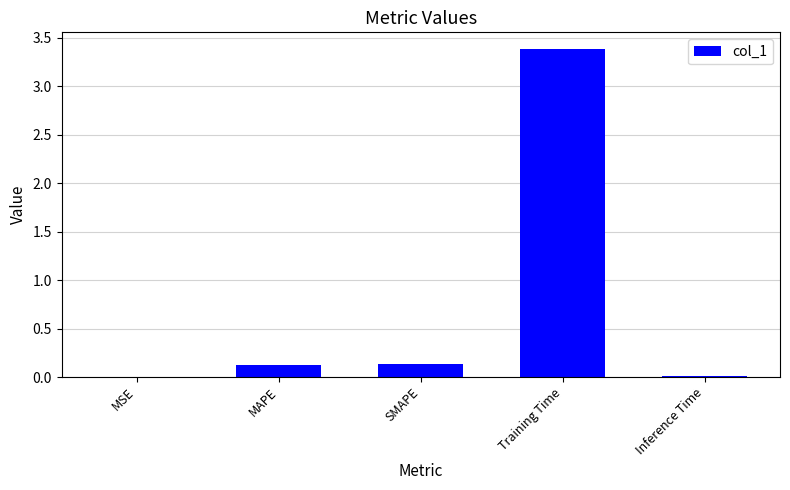

At which category does the chart reach its peak across all series?

Training Time